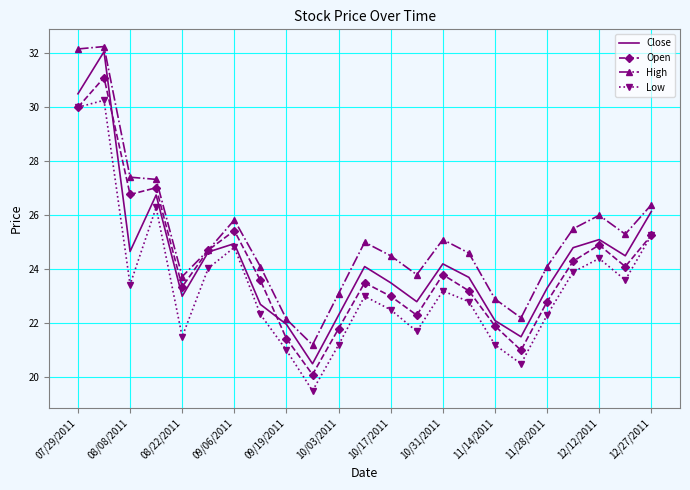

In Low, how many points are higher than both neighbors (excluding endpoints)?

6